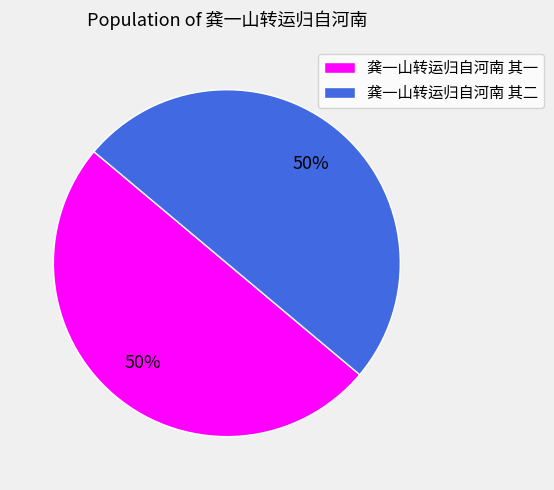

To the nearest percent, what percentage of the pie is 龚一山转运归自河南 其二?

50%